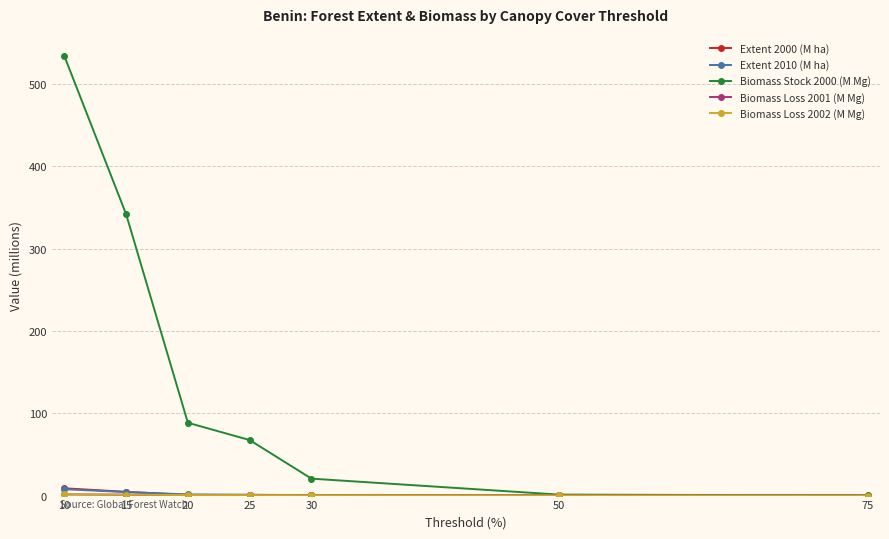

True or false: Biomass Stock 2000 (M Mg) has more than 1 interior local peaks.

False